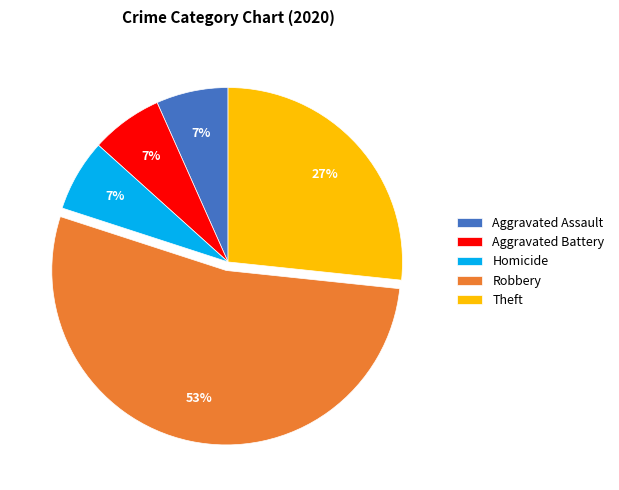

Approximately how many times larger is the value at Aggravated Battery compared to Homicide?

1.0